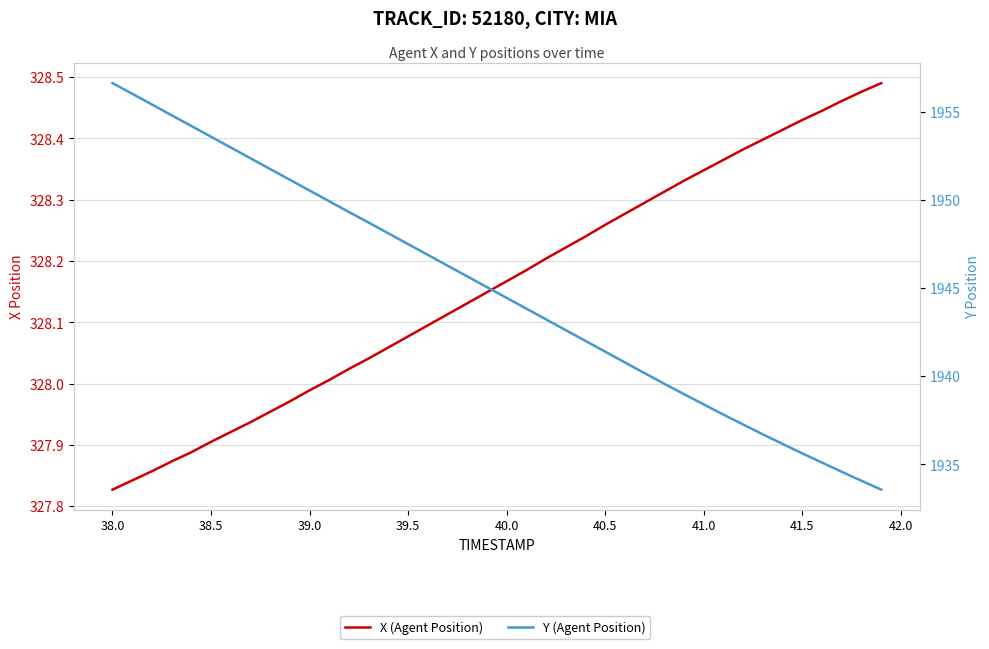

How many lines are shown in the chart?

2